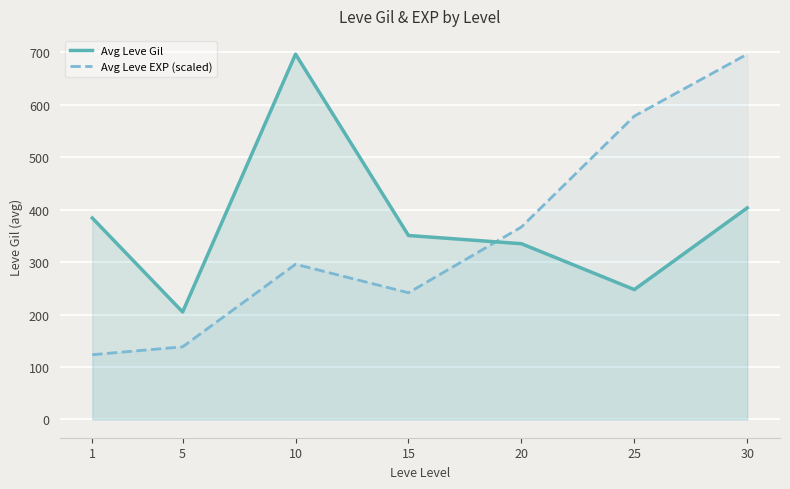

Which series has the largest range (max minus min)?

Avg Leve EXP (scaled)